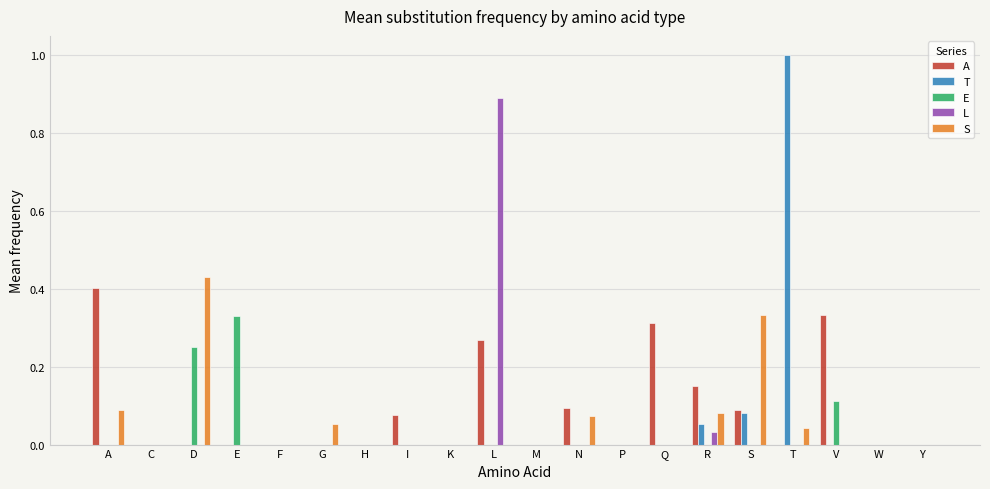

What is the sum of all E values?

0.7